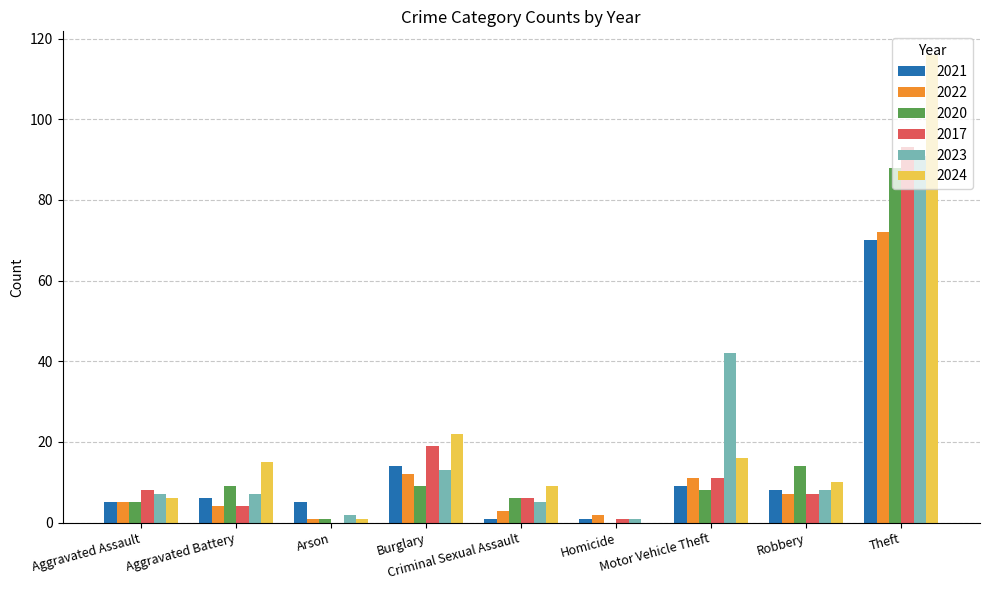

What is the sum of all 2021 values?

119